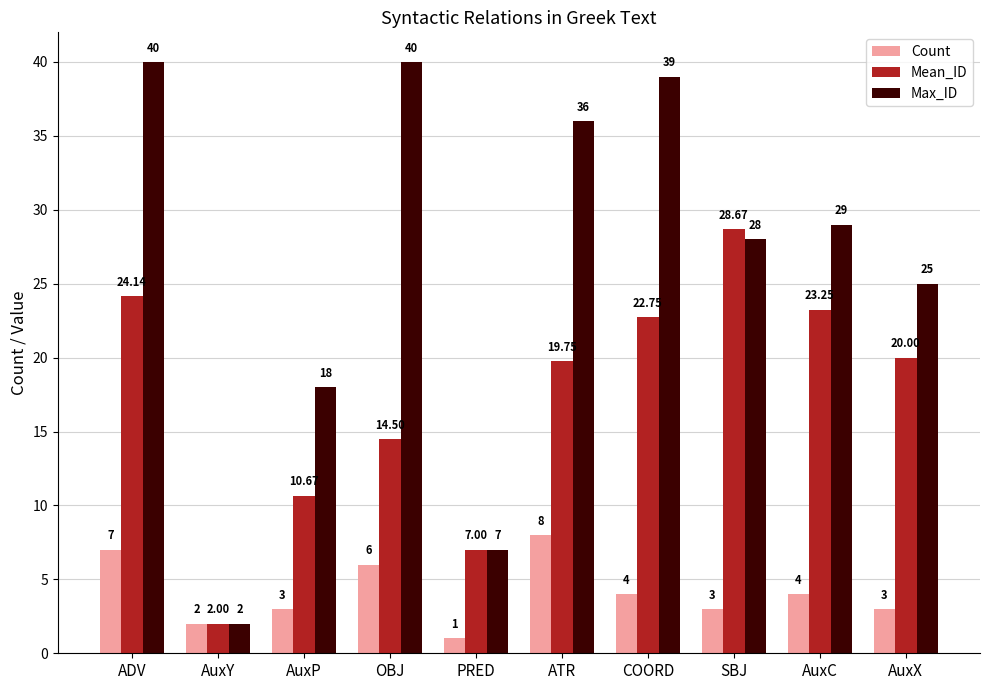

What is the average value of the Max_ID series?

26.4